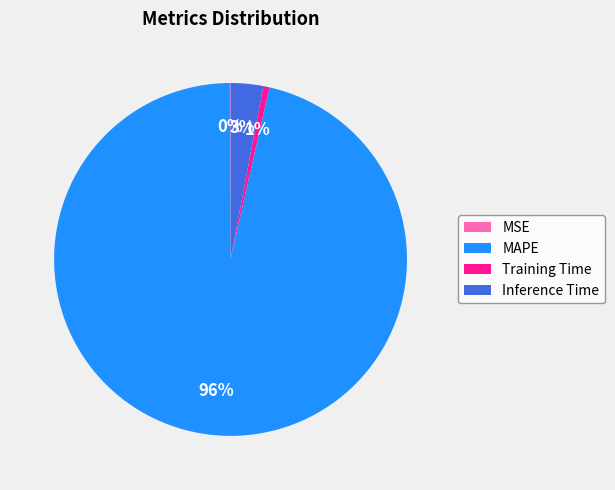

Which slice represents more than half of the pie?

MAPE